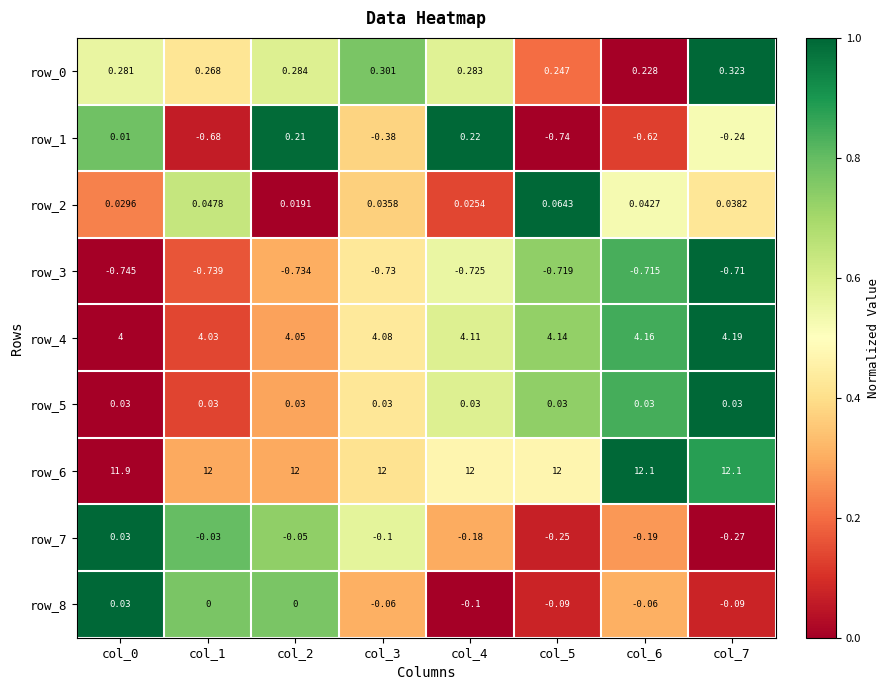

What is the sum of all row_0 values?

2.2